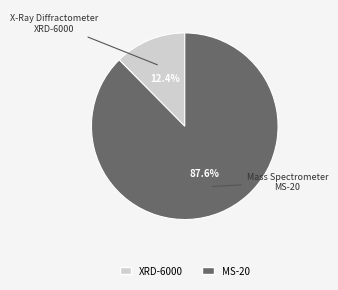

Combined, what portion of the pie is MS-20 and XRD-6000?

100.0%